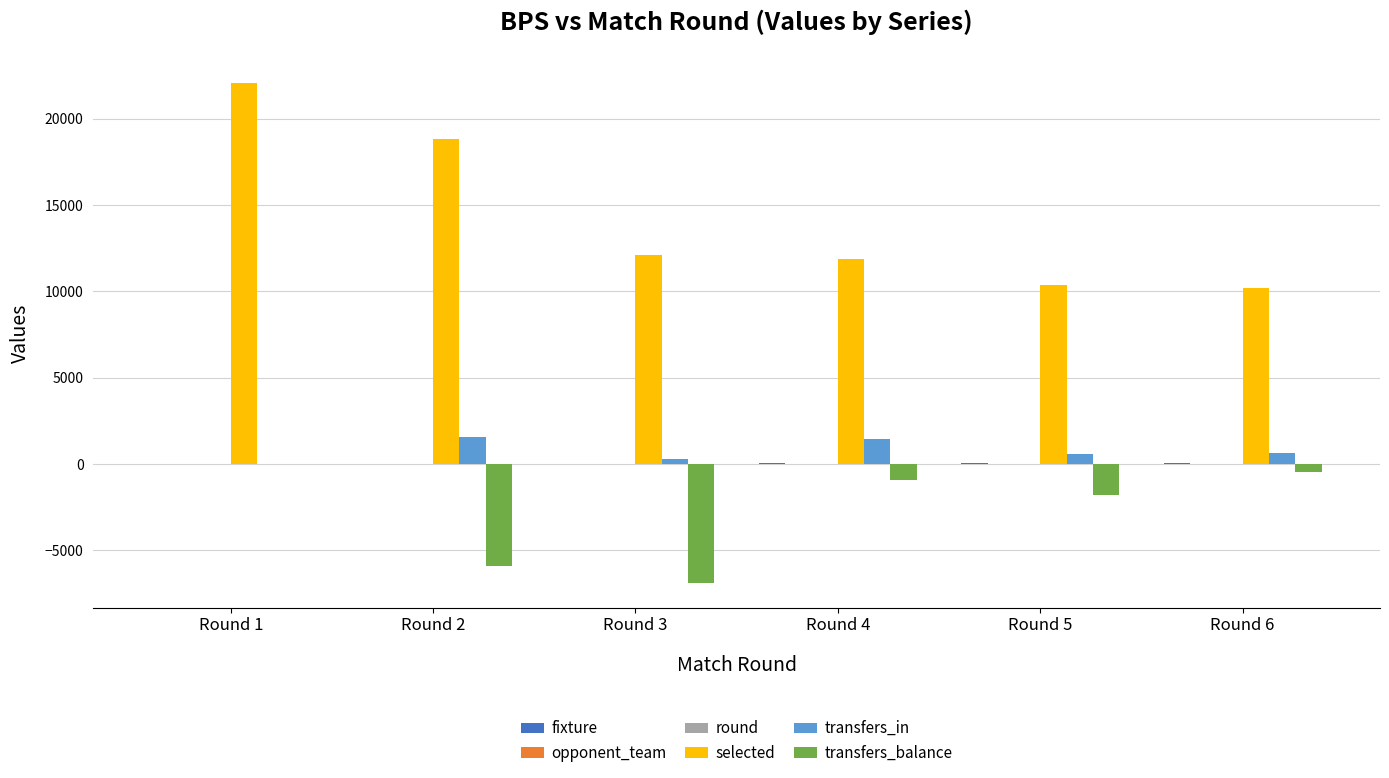

At which category is the sum across all series the highest?

Round 1